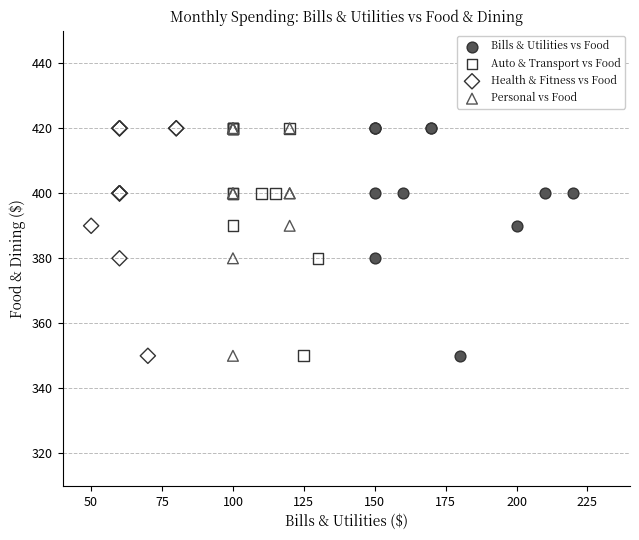

What are all the series names shown in the legend?

Bills & Utilities vs Food, Auto & Transport vs Food, Health & Fitness vs Food, Personal vs Food